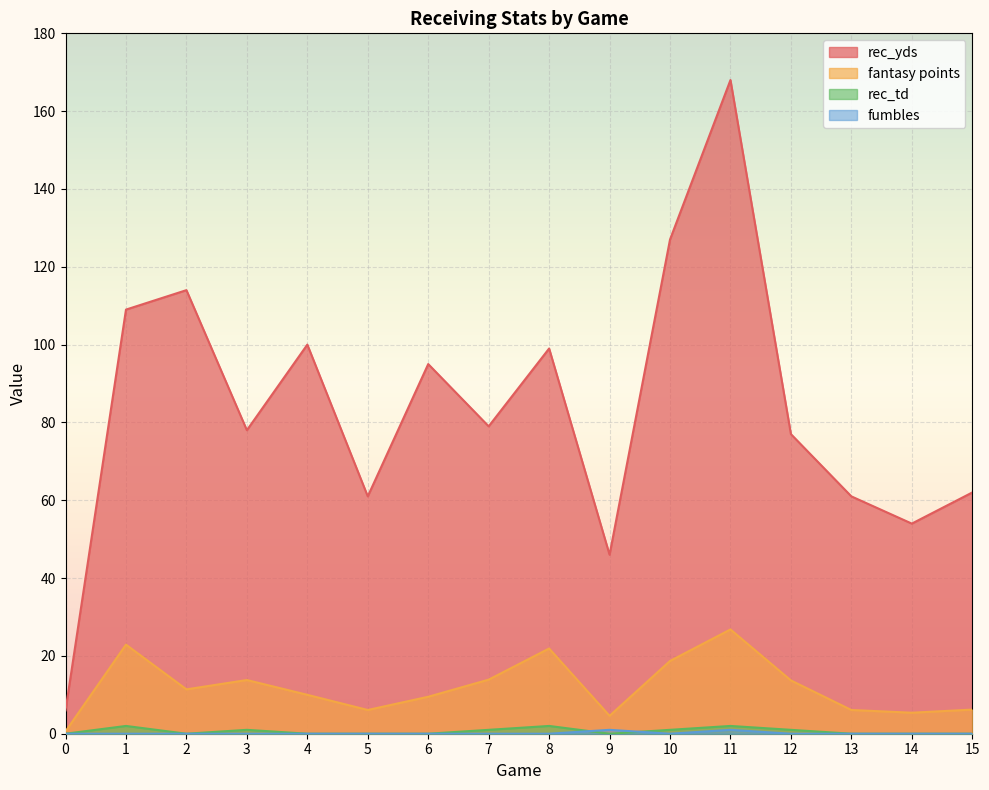

Does the chart display data point markers on the line(s)?

No